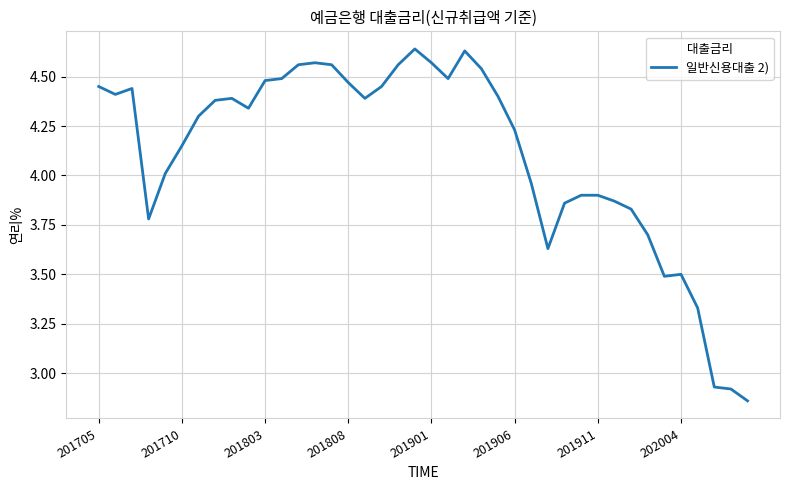

Count the number of categories in the chart.

40